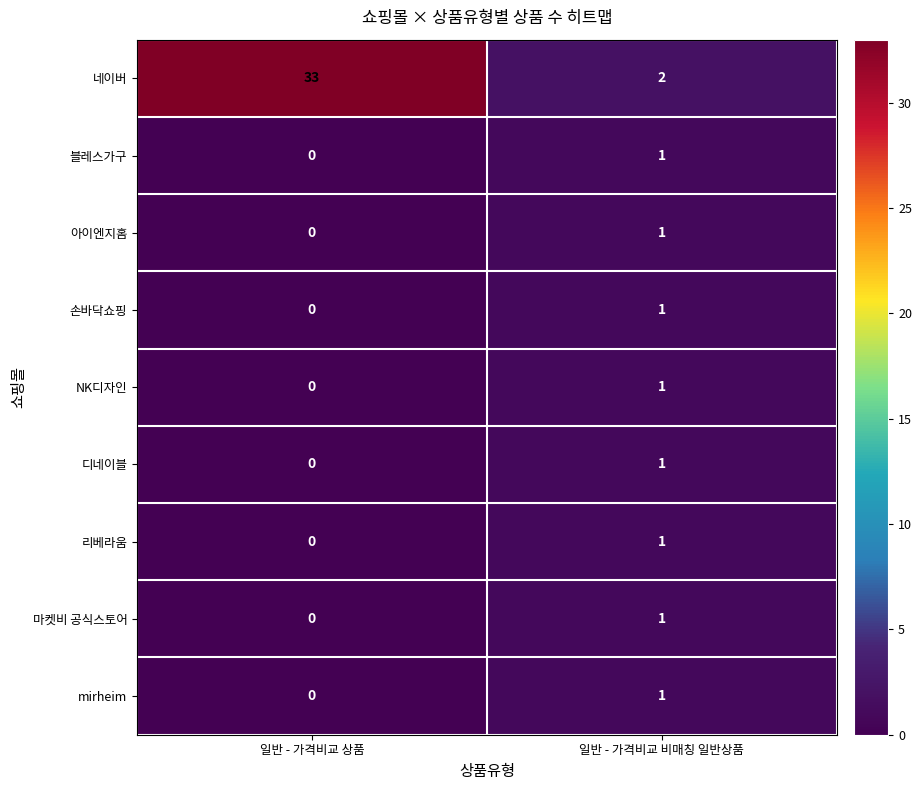

True or false: 아이엔지홈 has a value of 0 at 일반 - 가격비교 비매칭 일반상품.

False